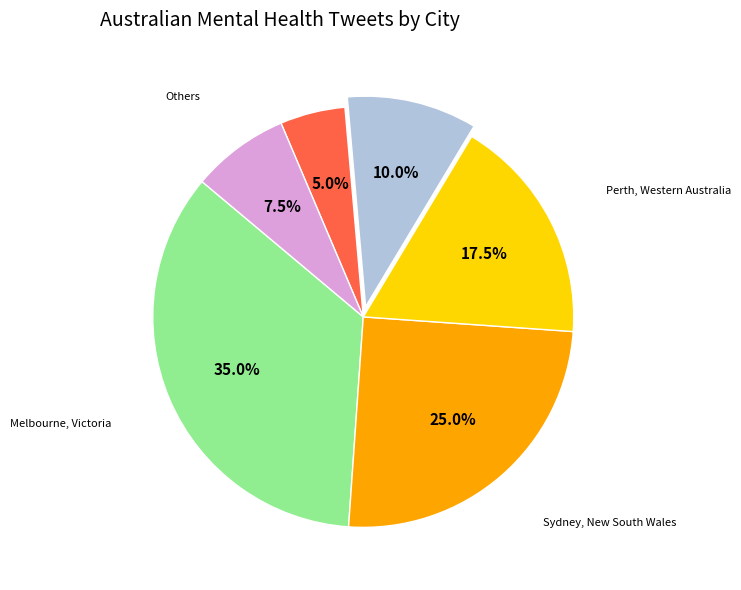

Do Gold Coast, Queensland and Perth, Western Australia together represent more than half of the pie?

No